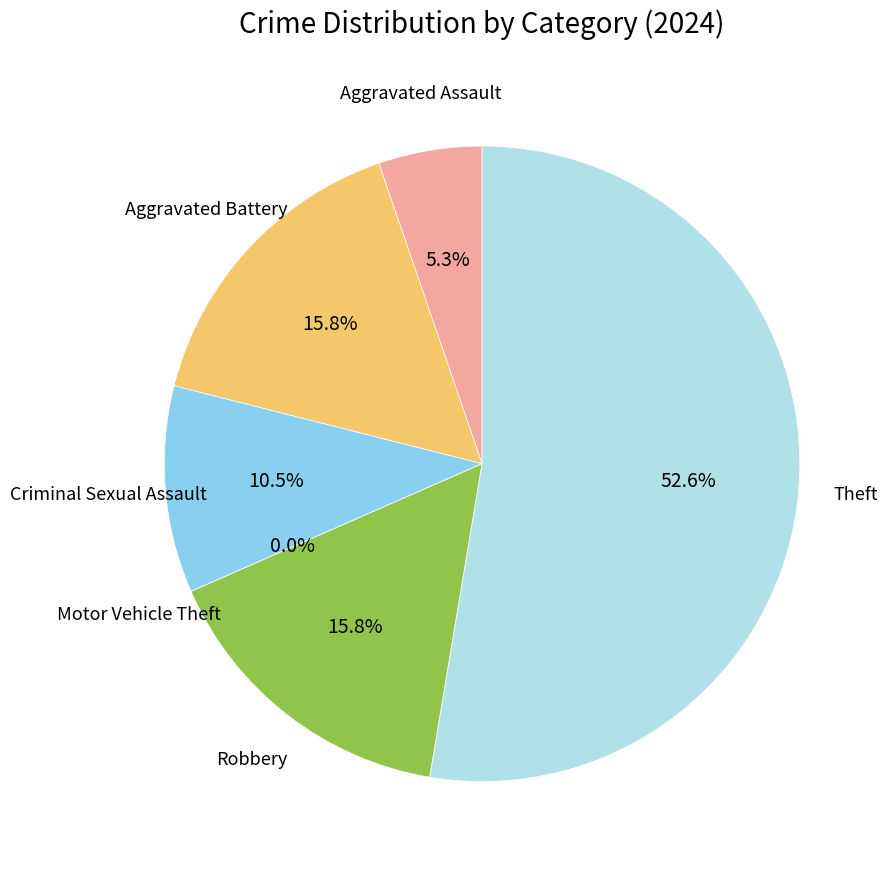

The Aggravated Assault slice represents 5% of the pie. True or false?

True